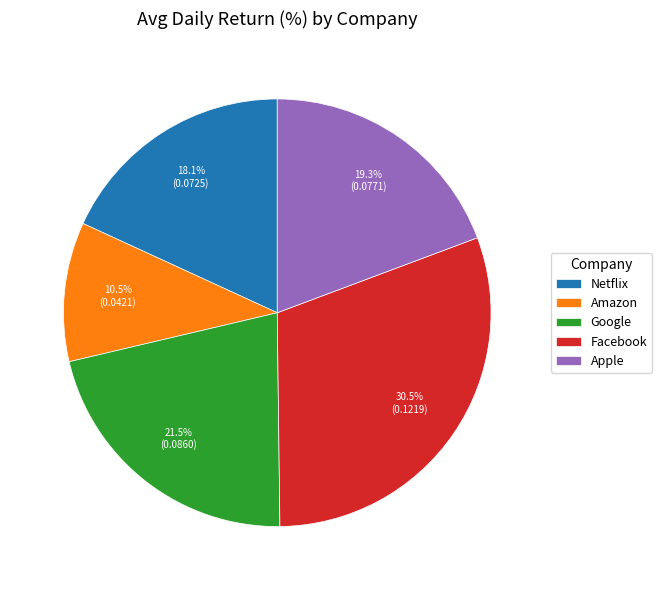

Does Amazon account for over 50% of the chart?

No